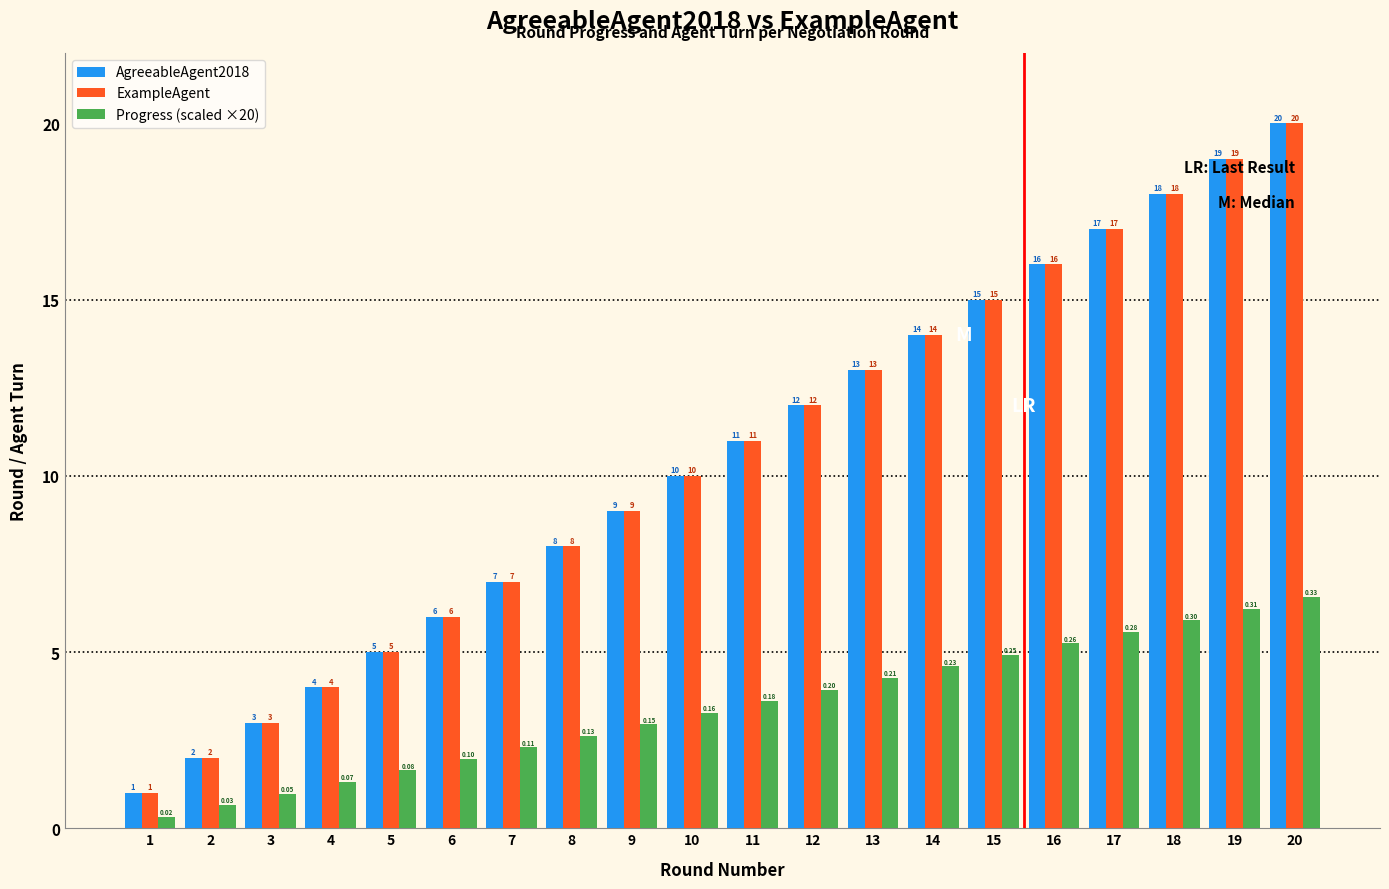

How many bars are there in each group?

3